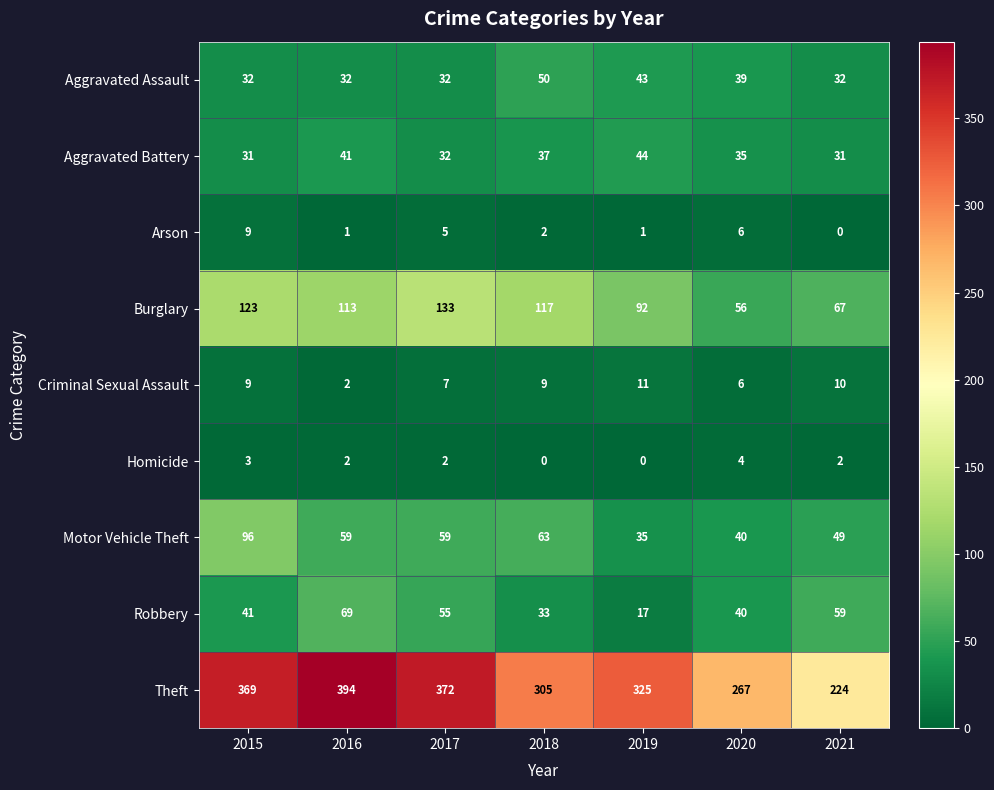

List the series in order of their peak value, highest first.

Theft, Burglary, Motor Vehicle Theft, Robbery, Aggravated Assault, Aggravated Battery, Criminal Sexual Assault, Arson, Homicide